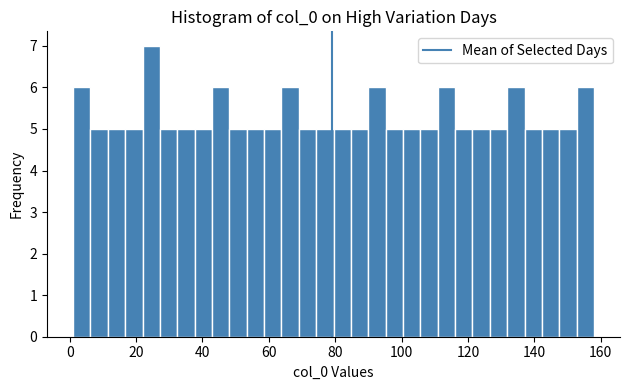

Around what value on the x-axis is the tallest bar? Give the approximate position of its centre, as read against the axis.

24